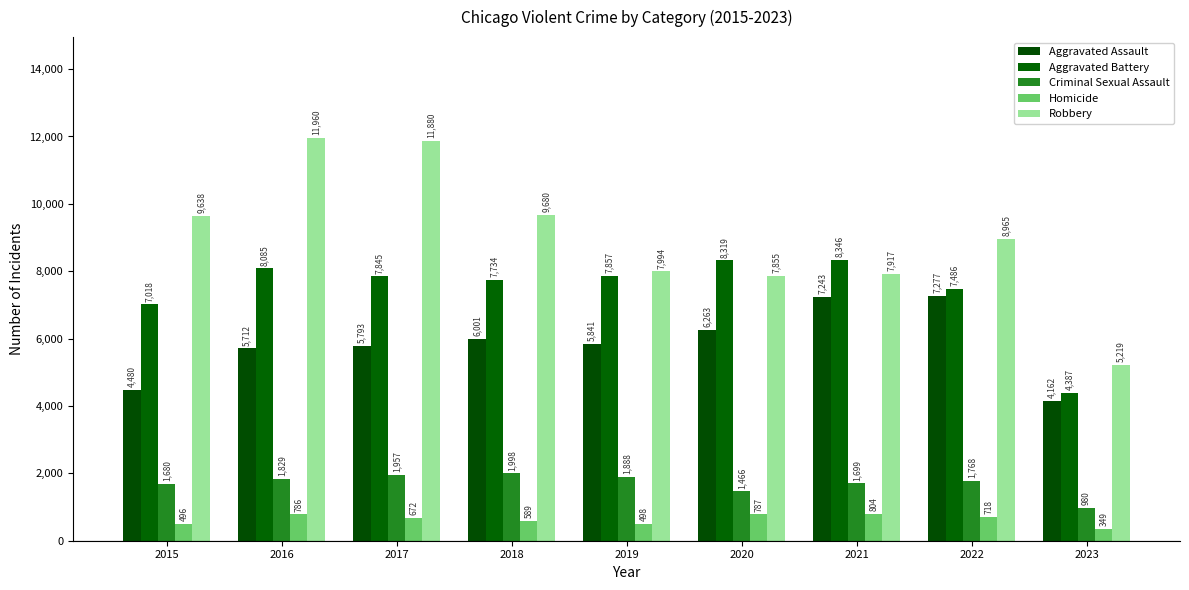

Between 2019 and 2017, which is larger?

2019